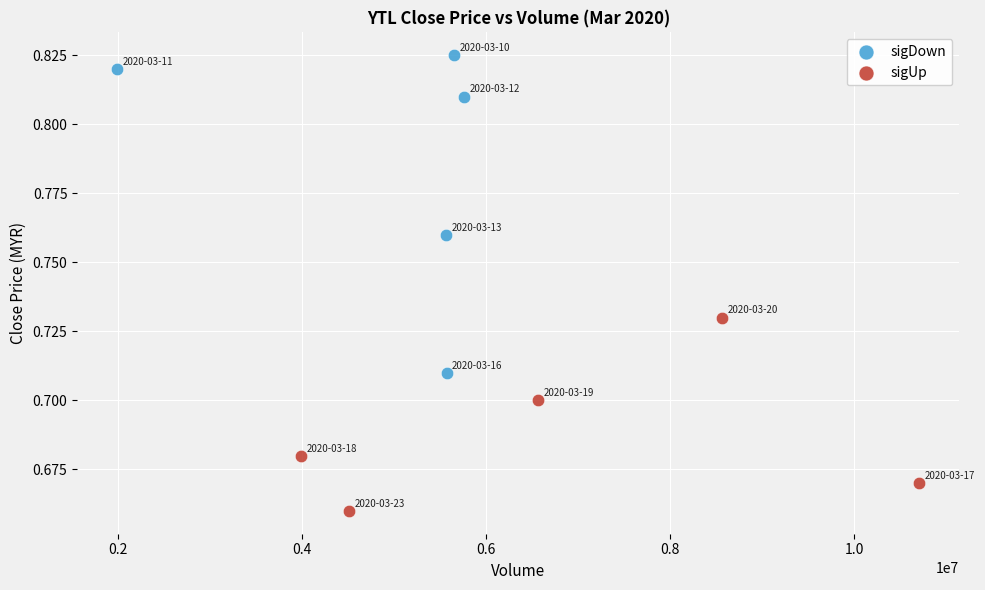

Which series reaches the minimum Y coordinate?

sigUp